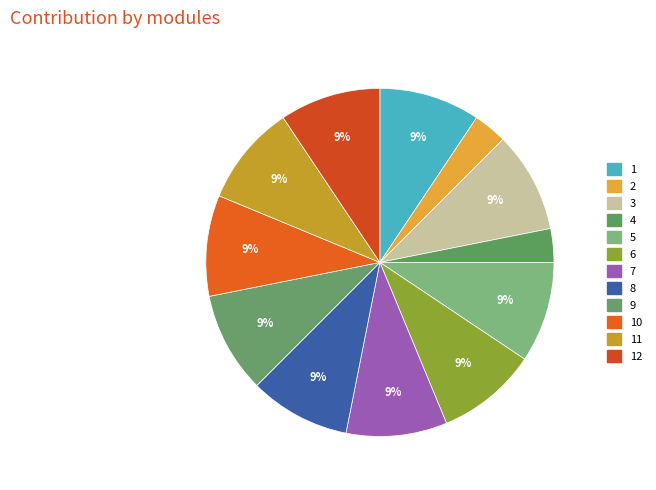

True or false: 9 accounts for 4% of the total.

False